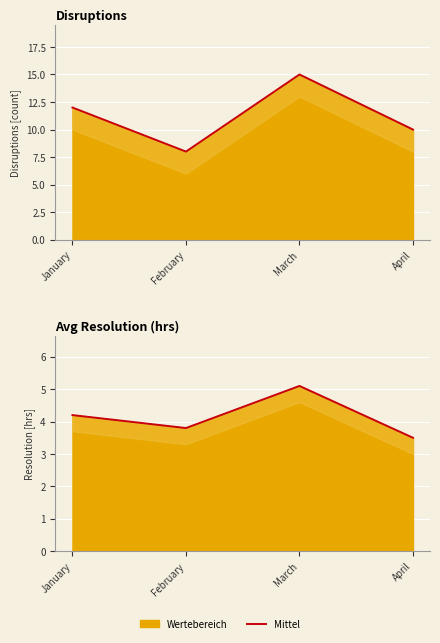

How many data points in Disruptions mean are above 12?

1